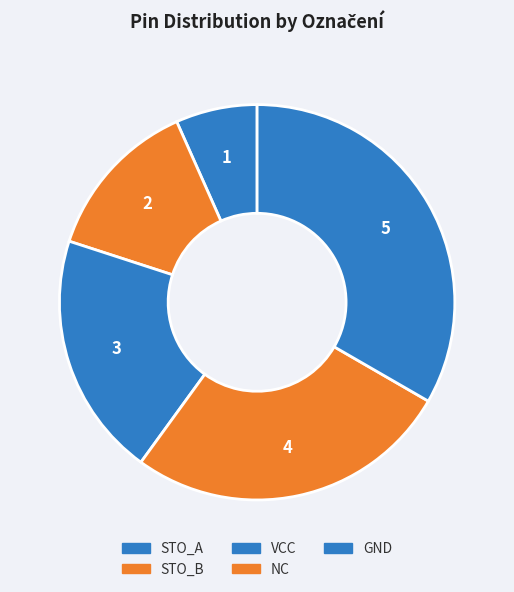

True or false: NC accounts for 20% of the total.

False